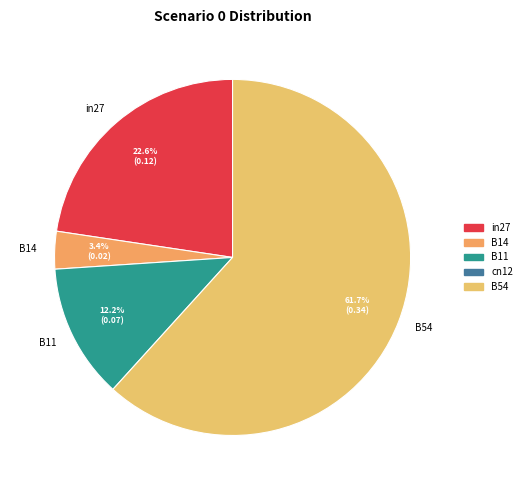

The B14 slice represents 3% of the pie. True or false?

True